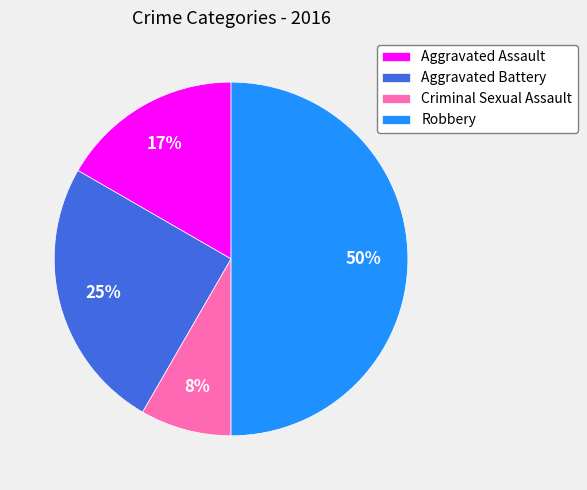

Which category has the biggest portion of the pie?

Robbery